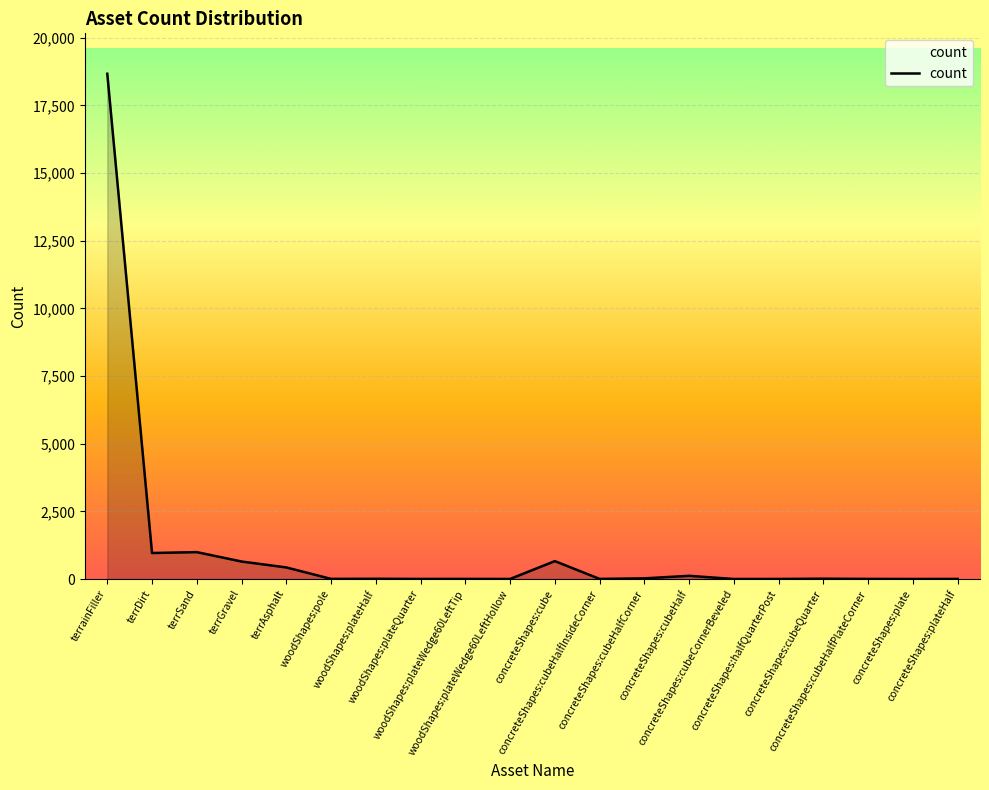

What is the maximum value shown in the chart?

18673